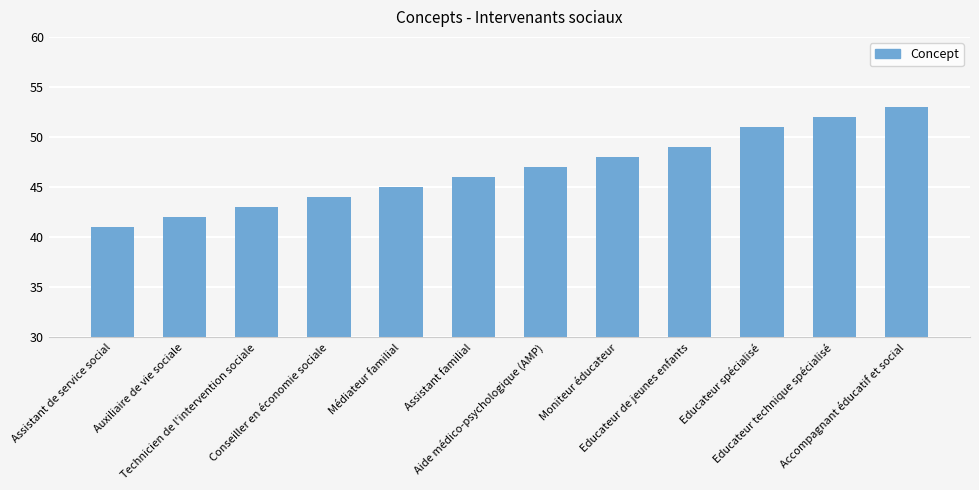

What is the ratio of the value at Technicien de l'intervention sociale to the value at Assistant de service social?

1.0